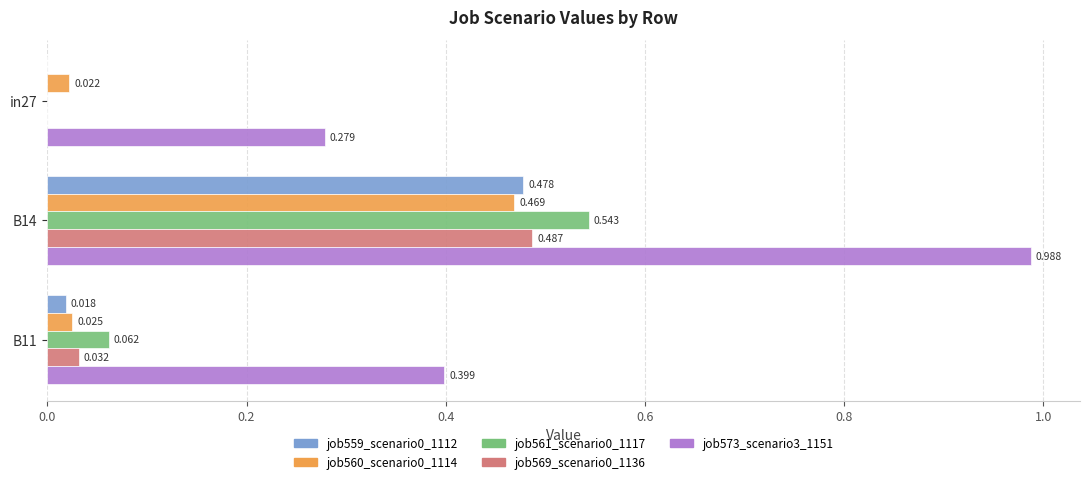

Is the value of job573_scenario3_1151 at B14 greater than the value of job569_scenario0_1136 at in27?

Yes